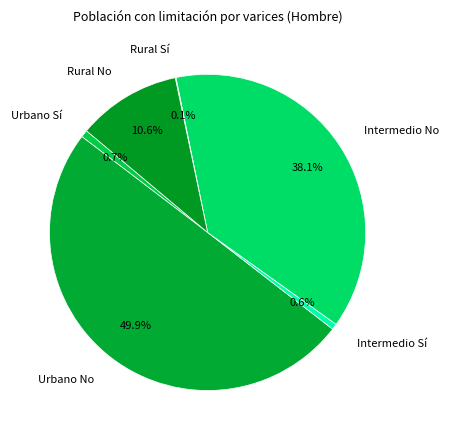

What is the total percentage of Rural No and Intermedio Sí?

11.2%